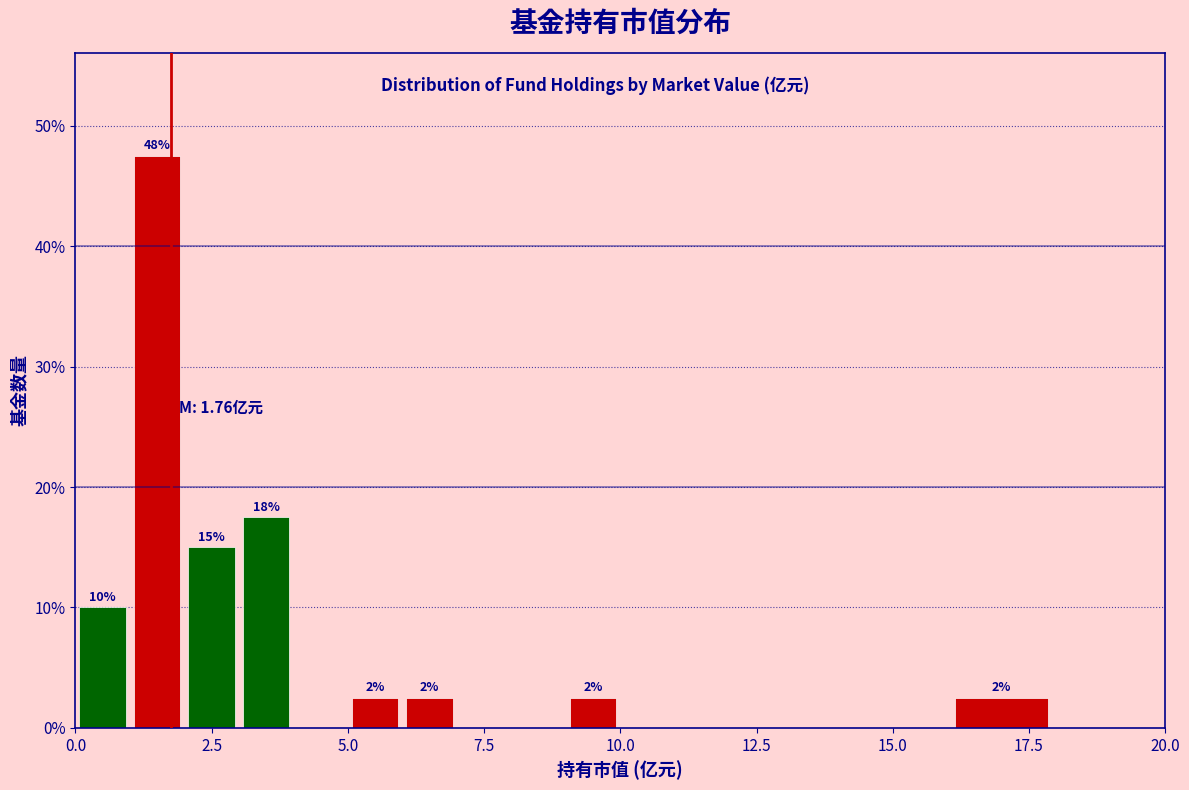

Around what value on the x-axis is the tallest bar? Give the approximate position of its centre, as read against the axis.

1.5